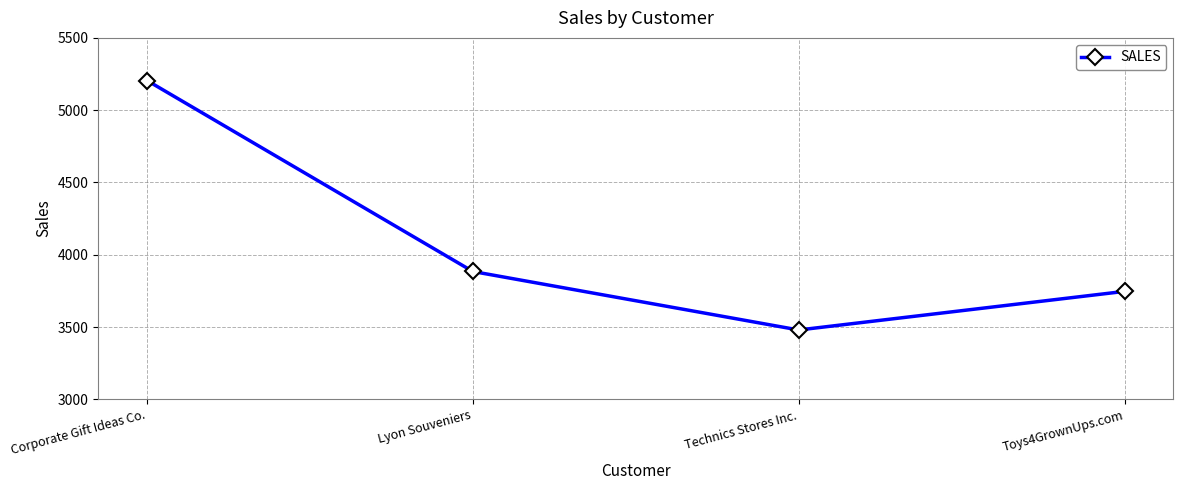

Where is the first local minimum?

Technics Stores Inc.